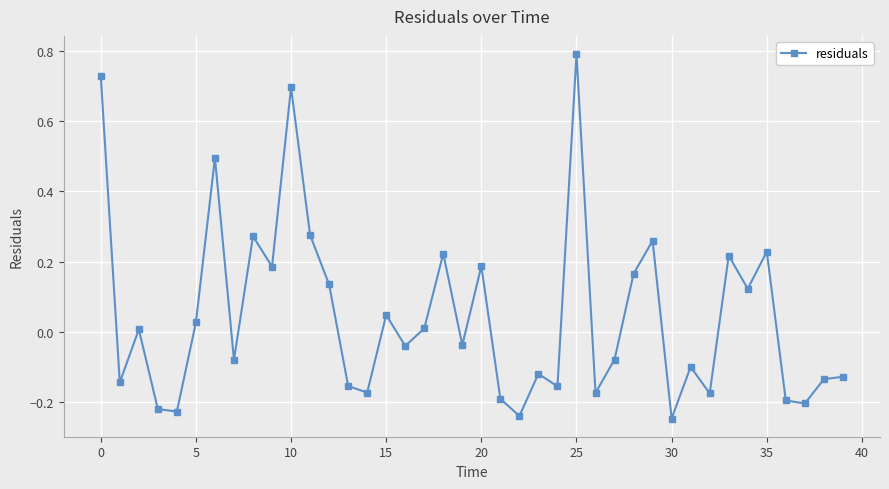

How many interior local valleys (lower than both neighbors) does the data have?

14